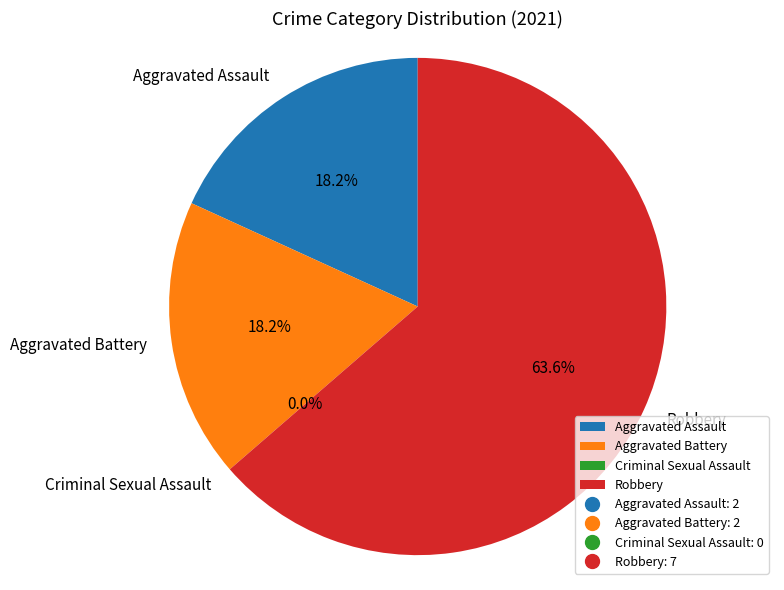

Which has a higher value, Robbery or Aggravated Assault?

Robbery